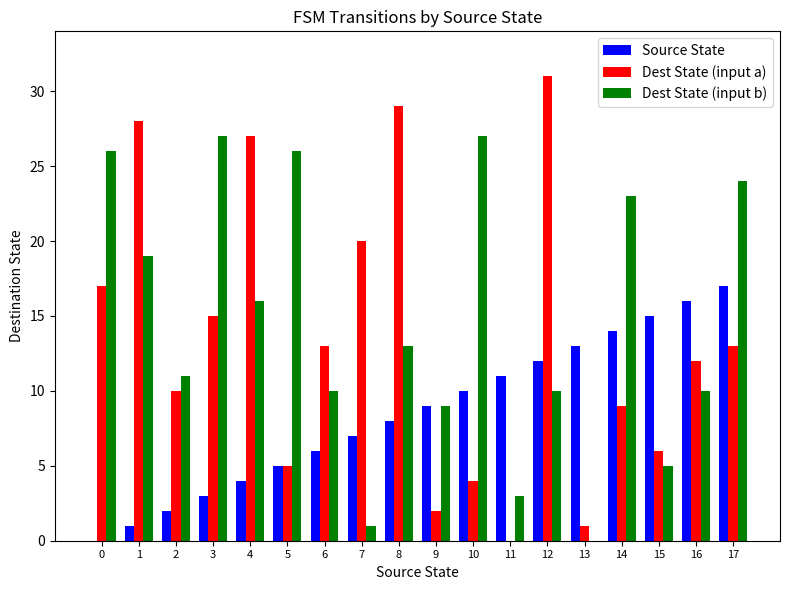

At which category does the chart reach its peak across all series?

12